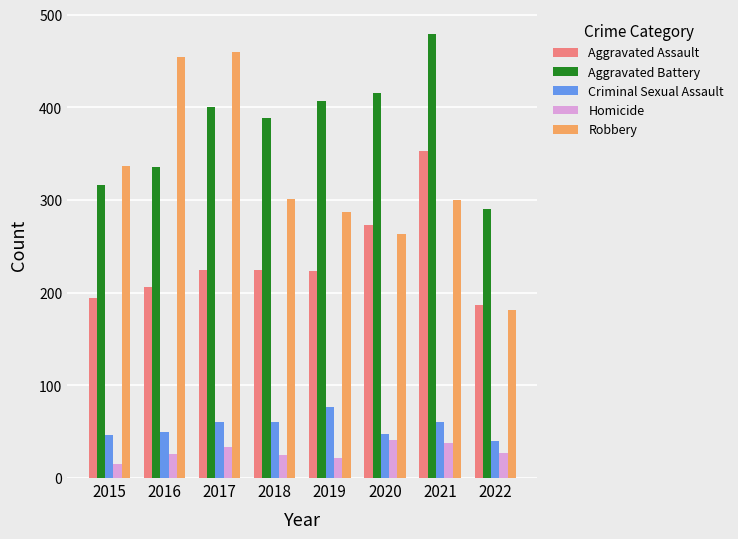

At which label does Robbery reach its minimum?

2022